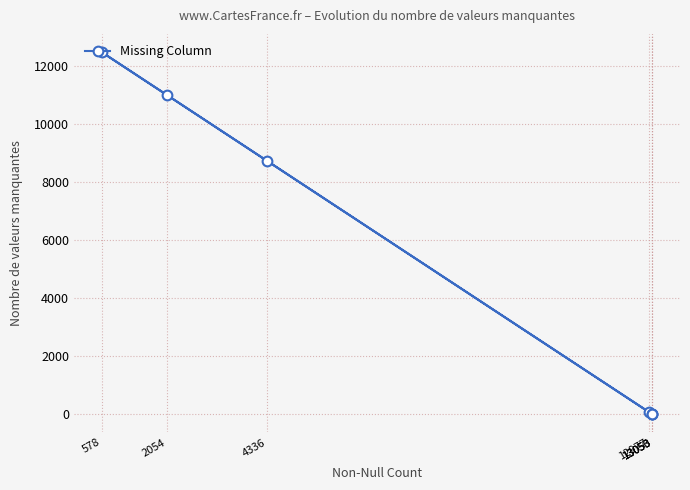

Read the value at 578, to the nearest 100.

12500